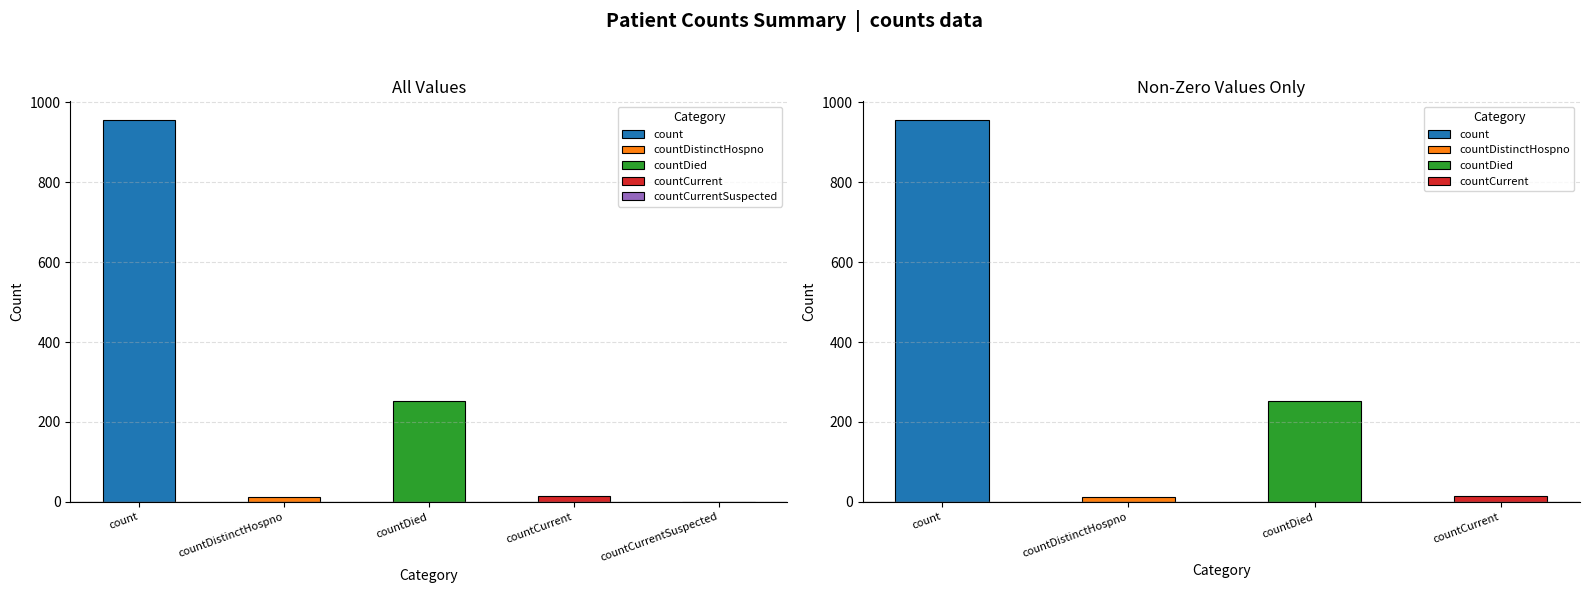

What is the label of the 1st bar from the left?

count